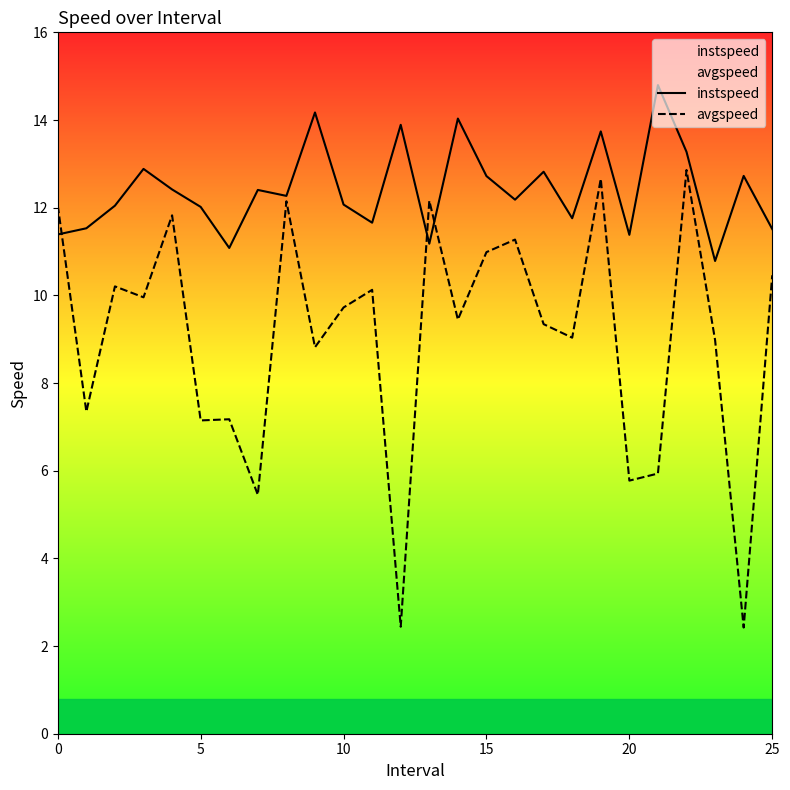

Rank the series by their maximum value, from lowest to highest.

avgspeed, instspeed